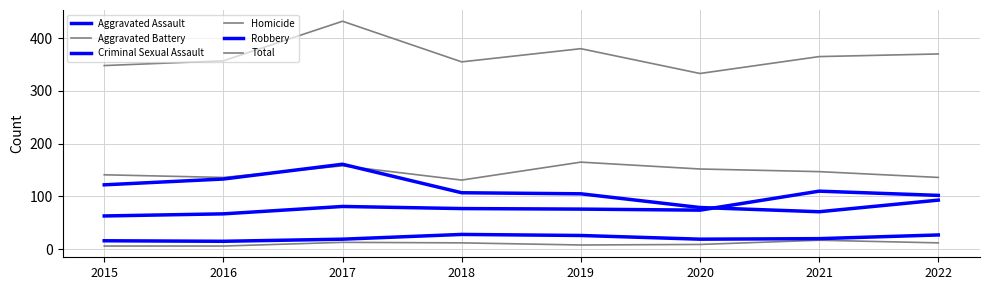

Does the chart have visible grid lines?

Yes